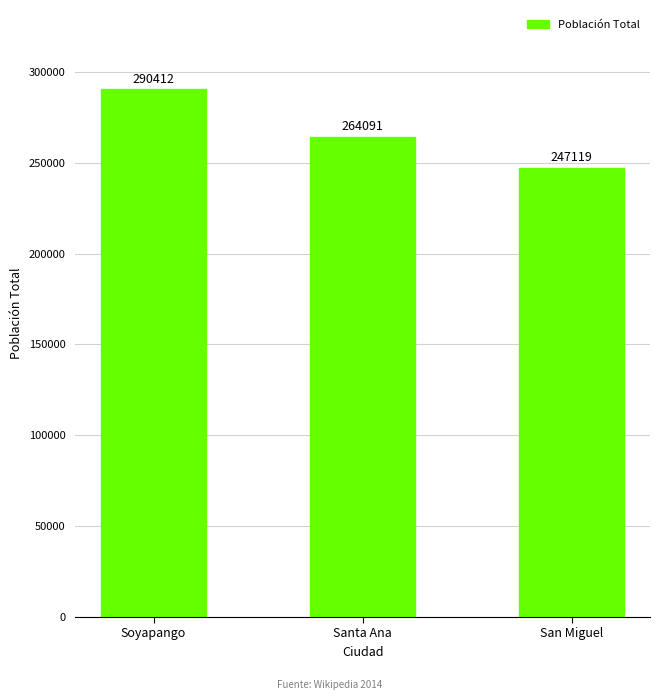

What is the approximate value at Soyapango, to the nearest 50?

290400